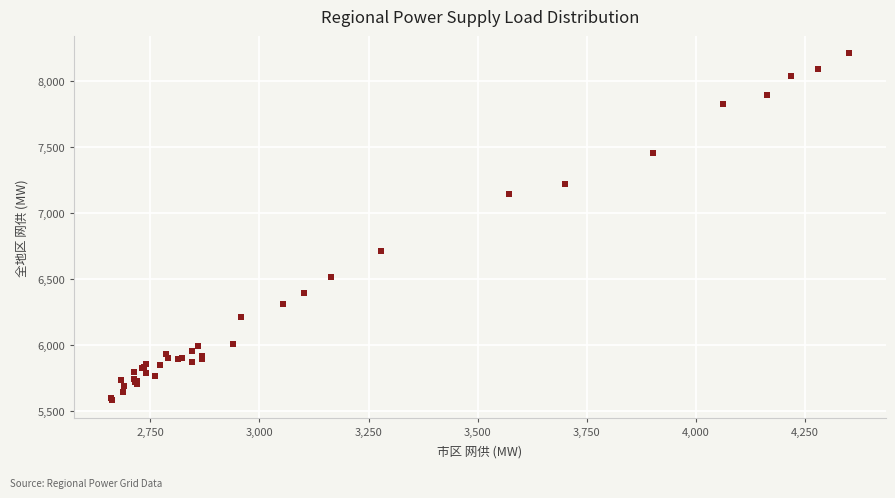

What Y value in the scatter plot is closest to 6896?

6712